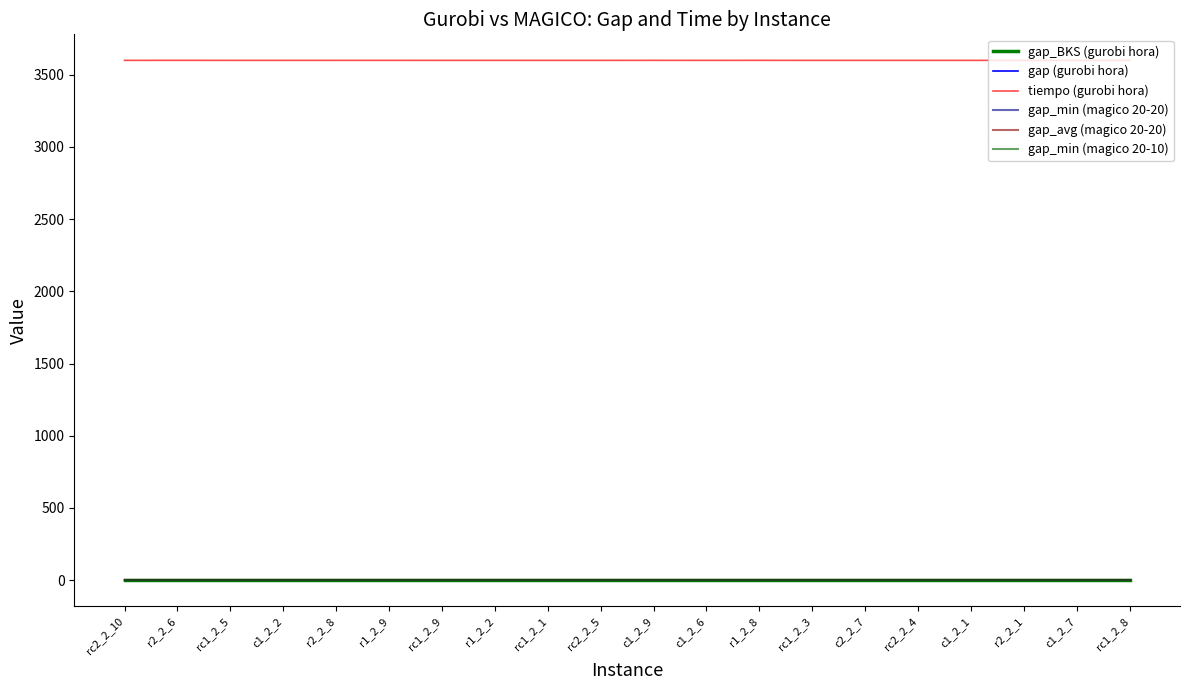

Does the chart display data point markers on the line(s)?

No